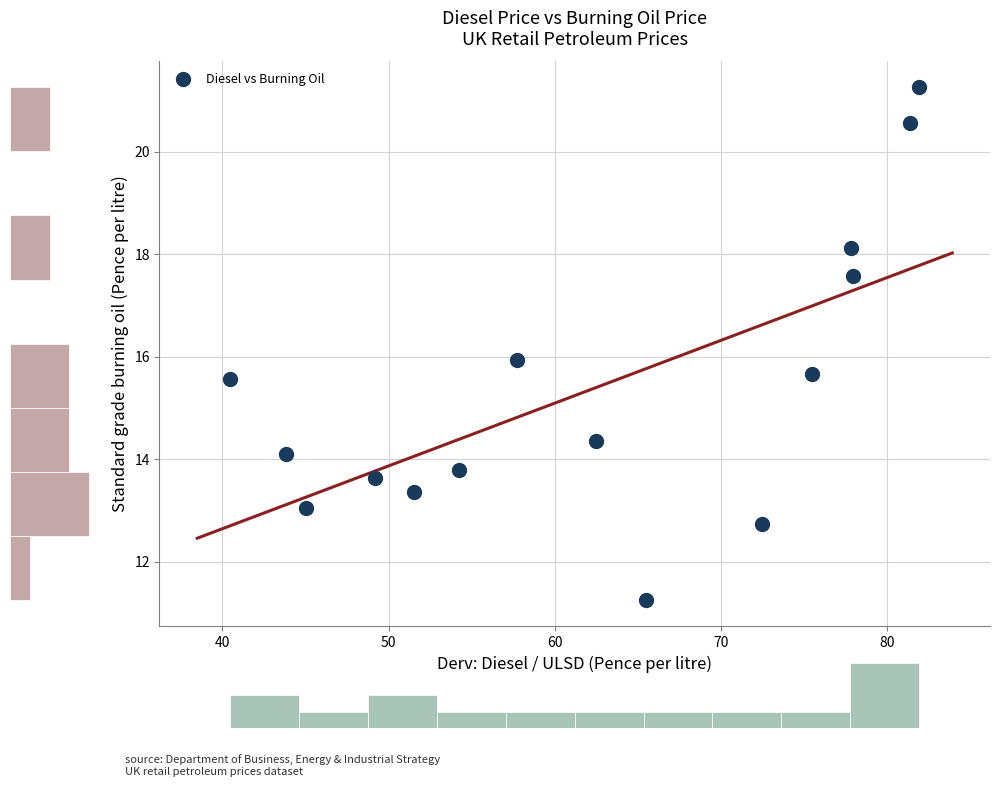

What is the range of Y values (max minus min)?

10.0